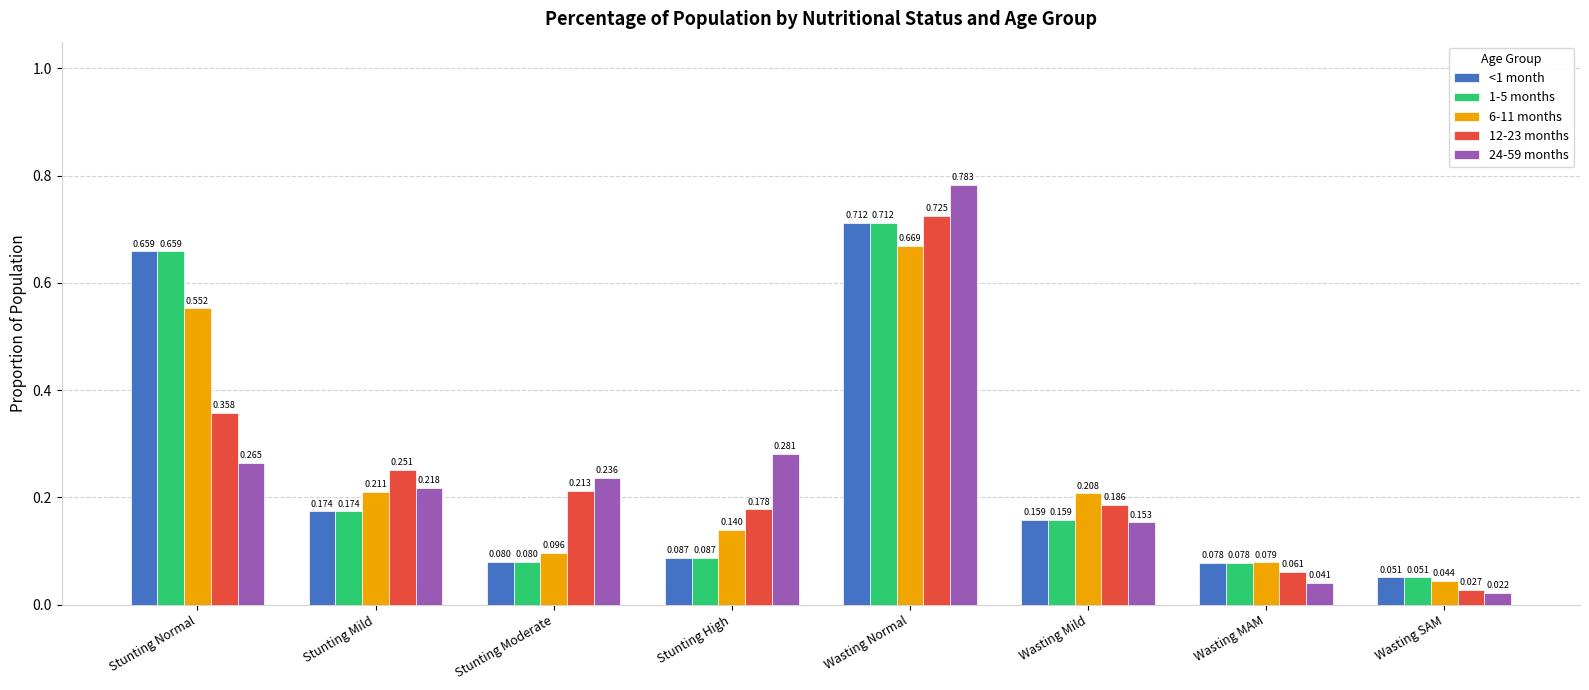

Where is <1 month nearest to the value 0?

Wasting SAM